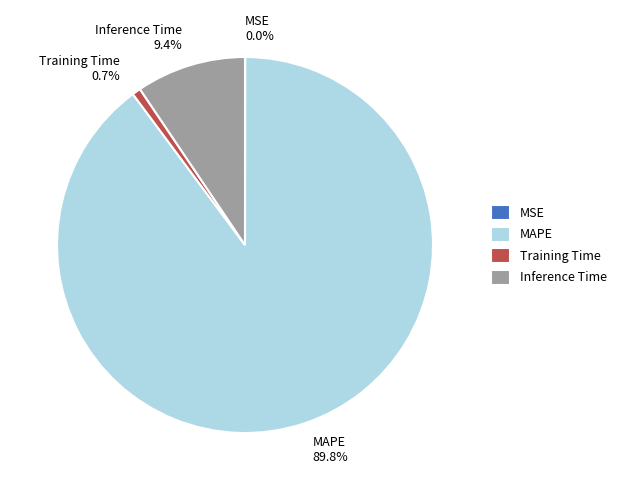

Is there any slice that represents more than half of the pie?

Yes